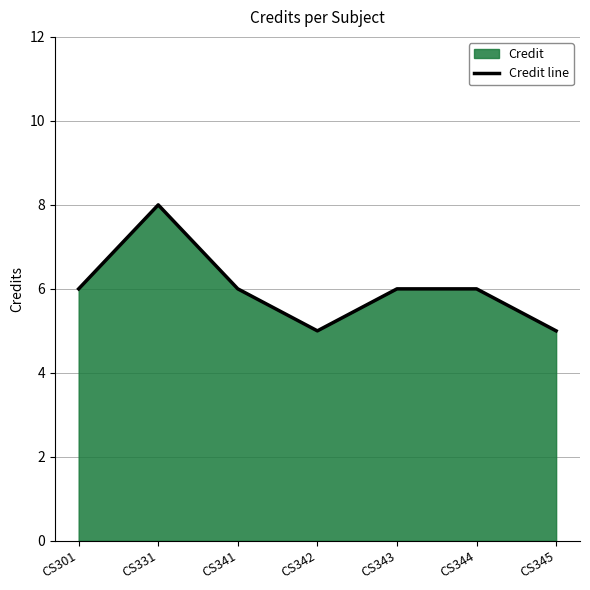

At which category does the chart reach its peak across all series?

CS331